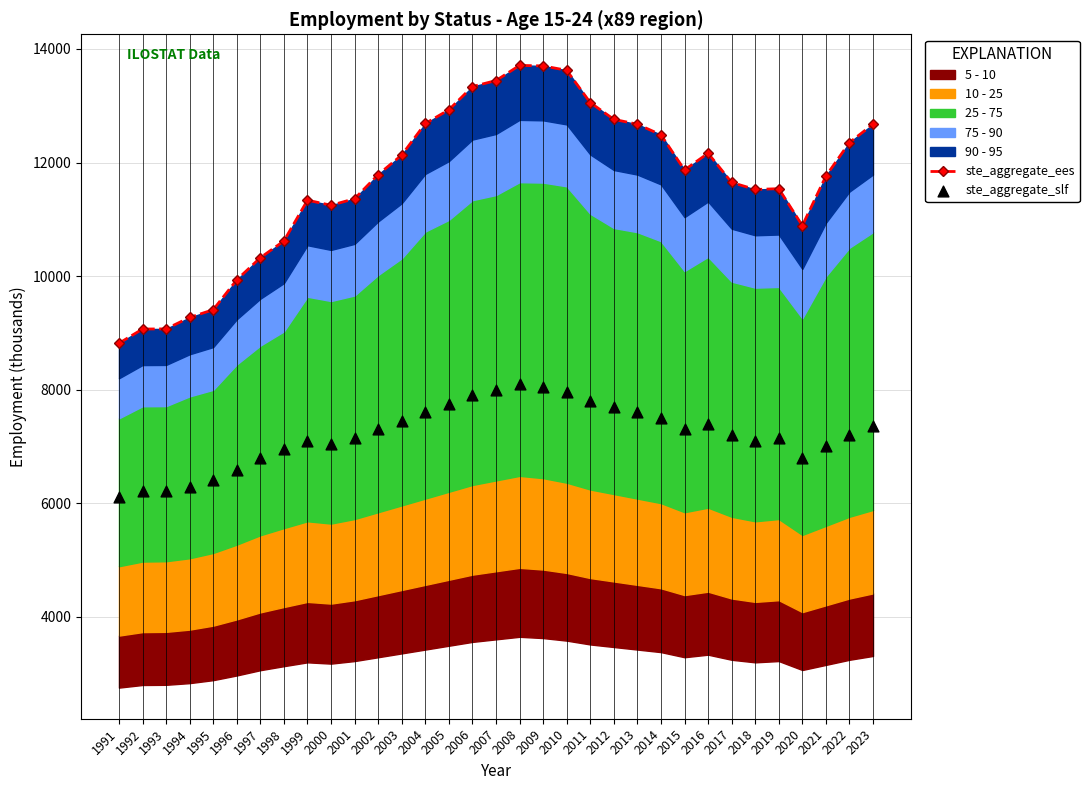

At which category is the sum across all series the highest?

2008